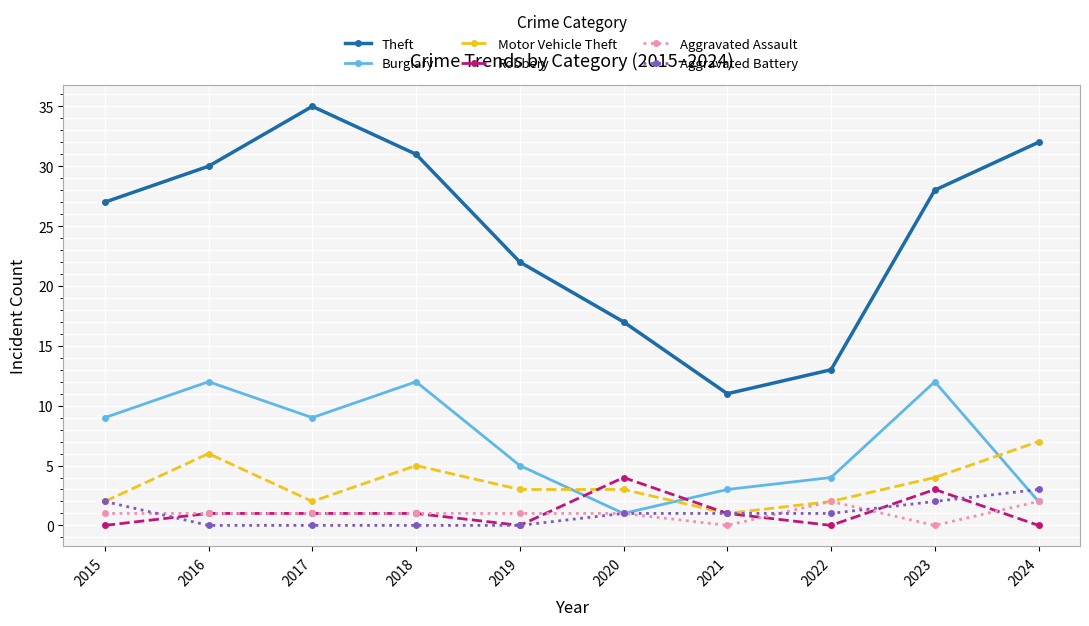

List the labels in order of Theft value, largest first.

2017, 2024, 2018, 2016, 2023, 2015, 2019, 2020, 2022, 2021